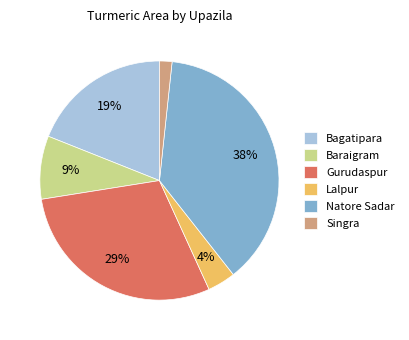

How many slices are in this pie chart?

6